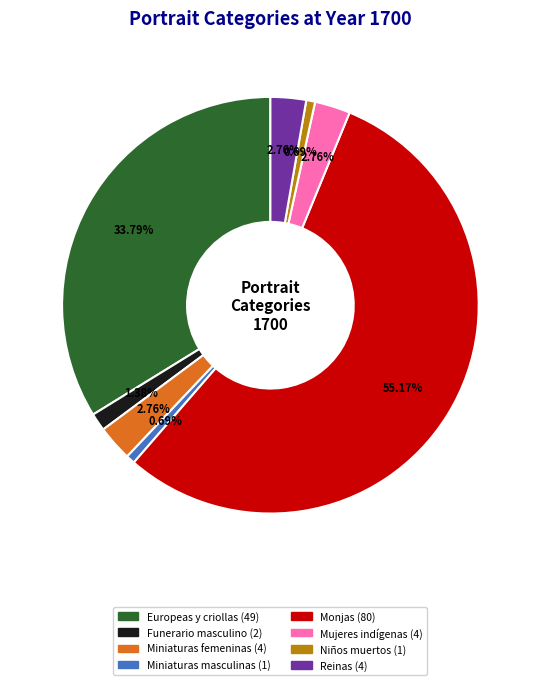

What is the ratio of the value at Europeas y criollas to the value at Monjas?

0.6